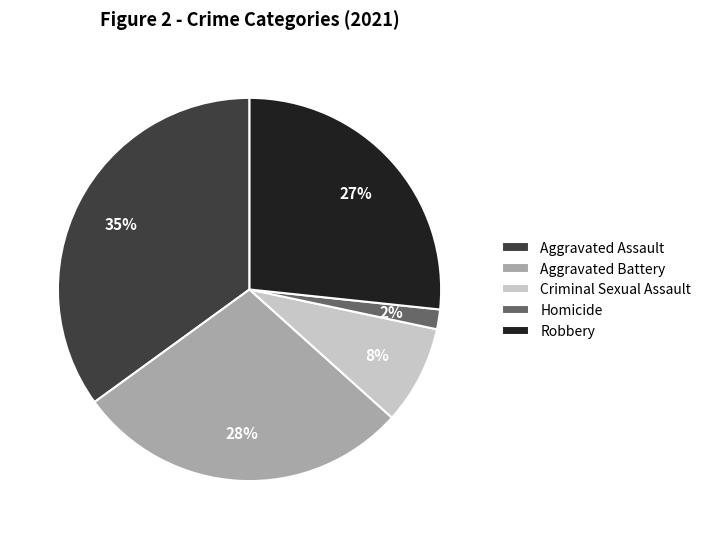

Is there a majority slice in this chart?

No